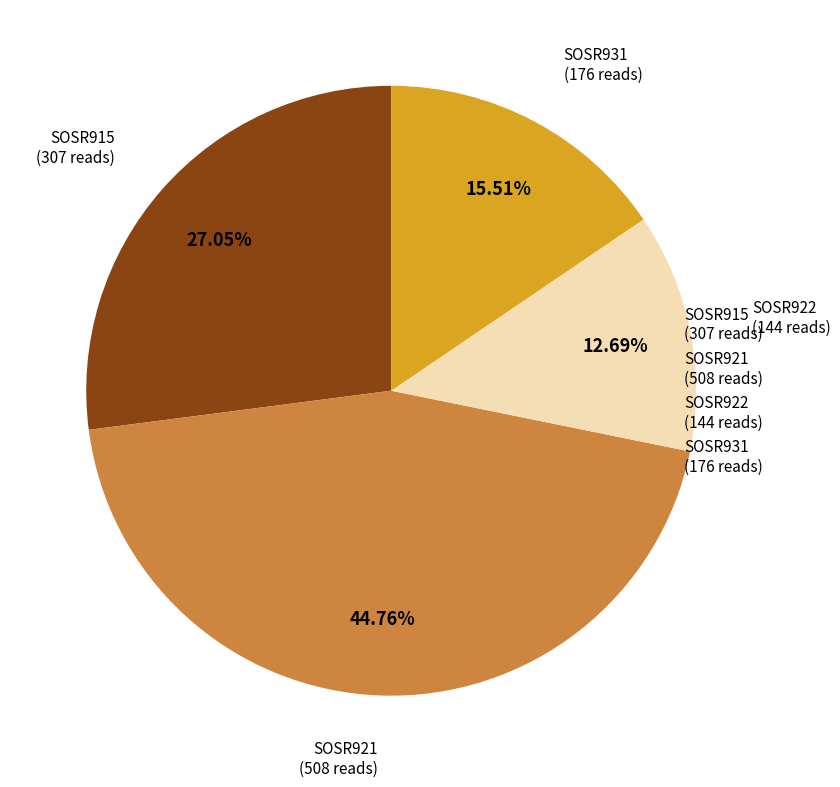

The SOSR915 slice represents 27% of the pie. True or false?

True